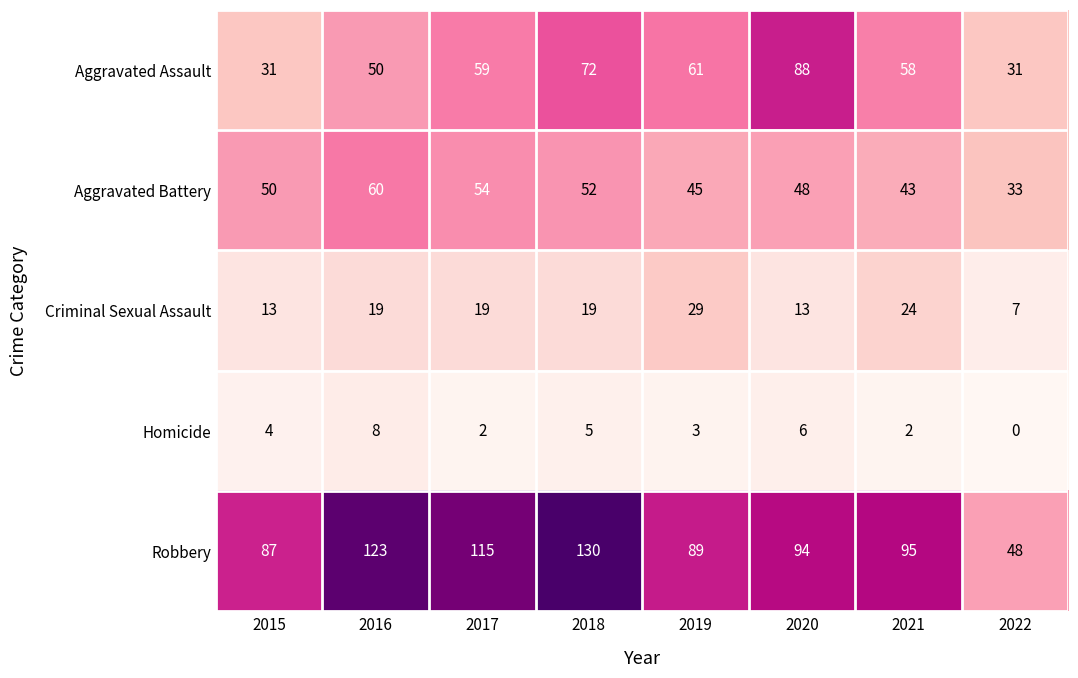

What is the maximum value shown in the chart?

130